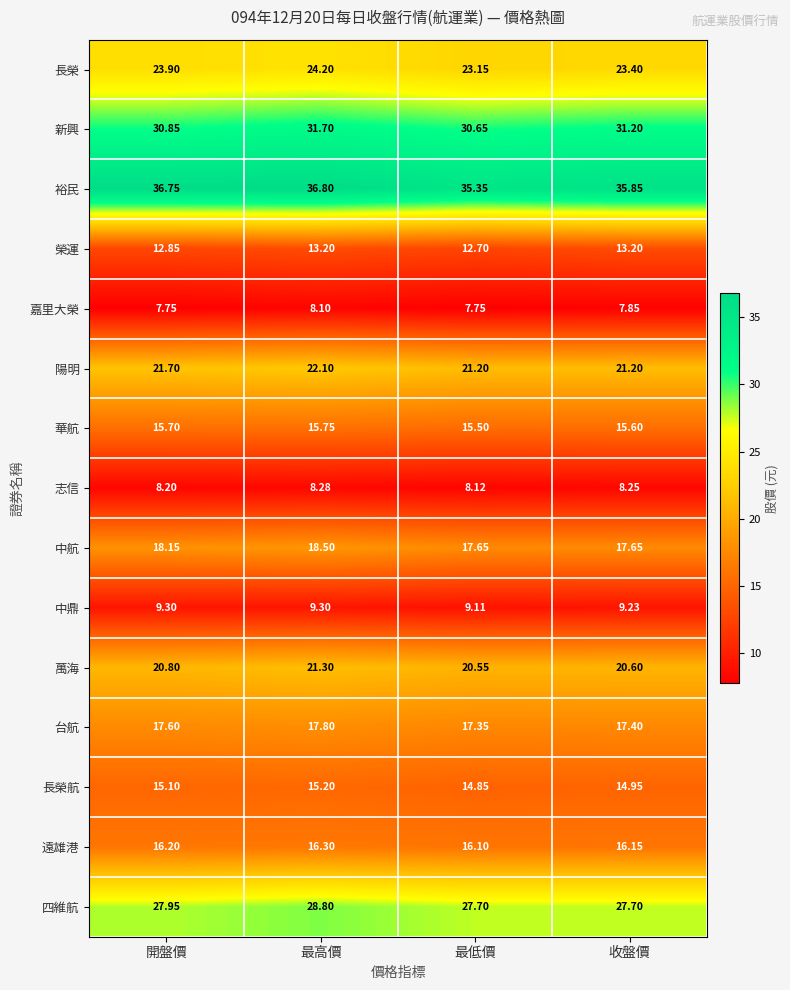

What is the difference between the highest and lowest values at 收盤價?

28.0